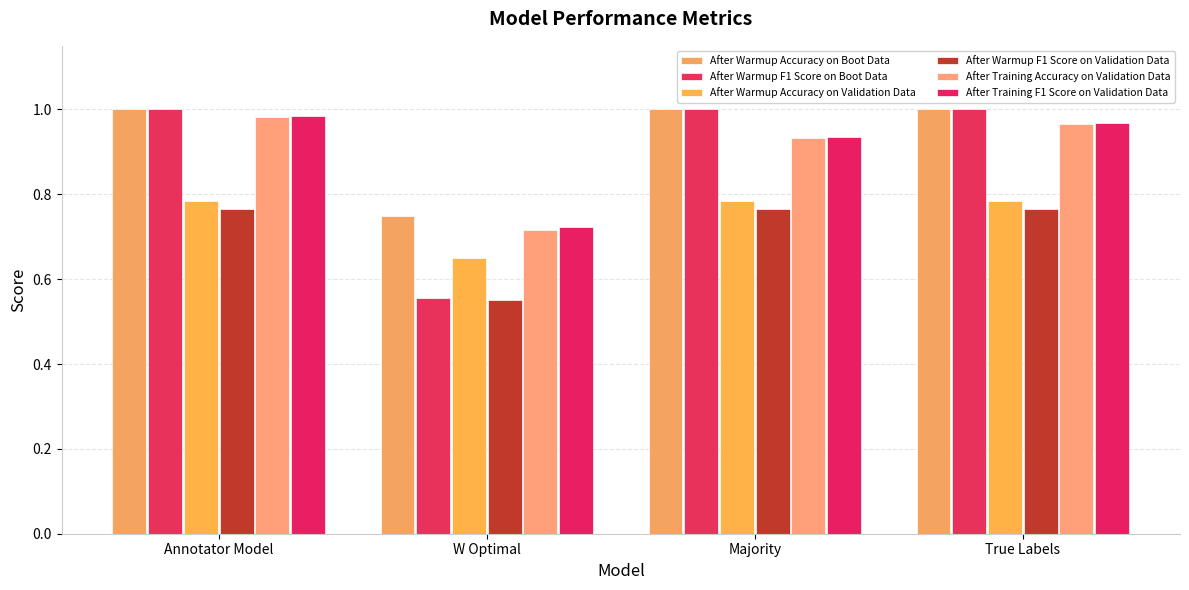

What position from the left is True Labels?

4